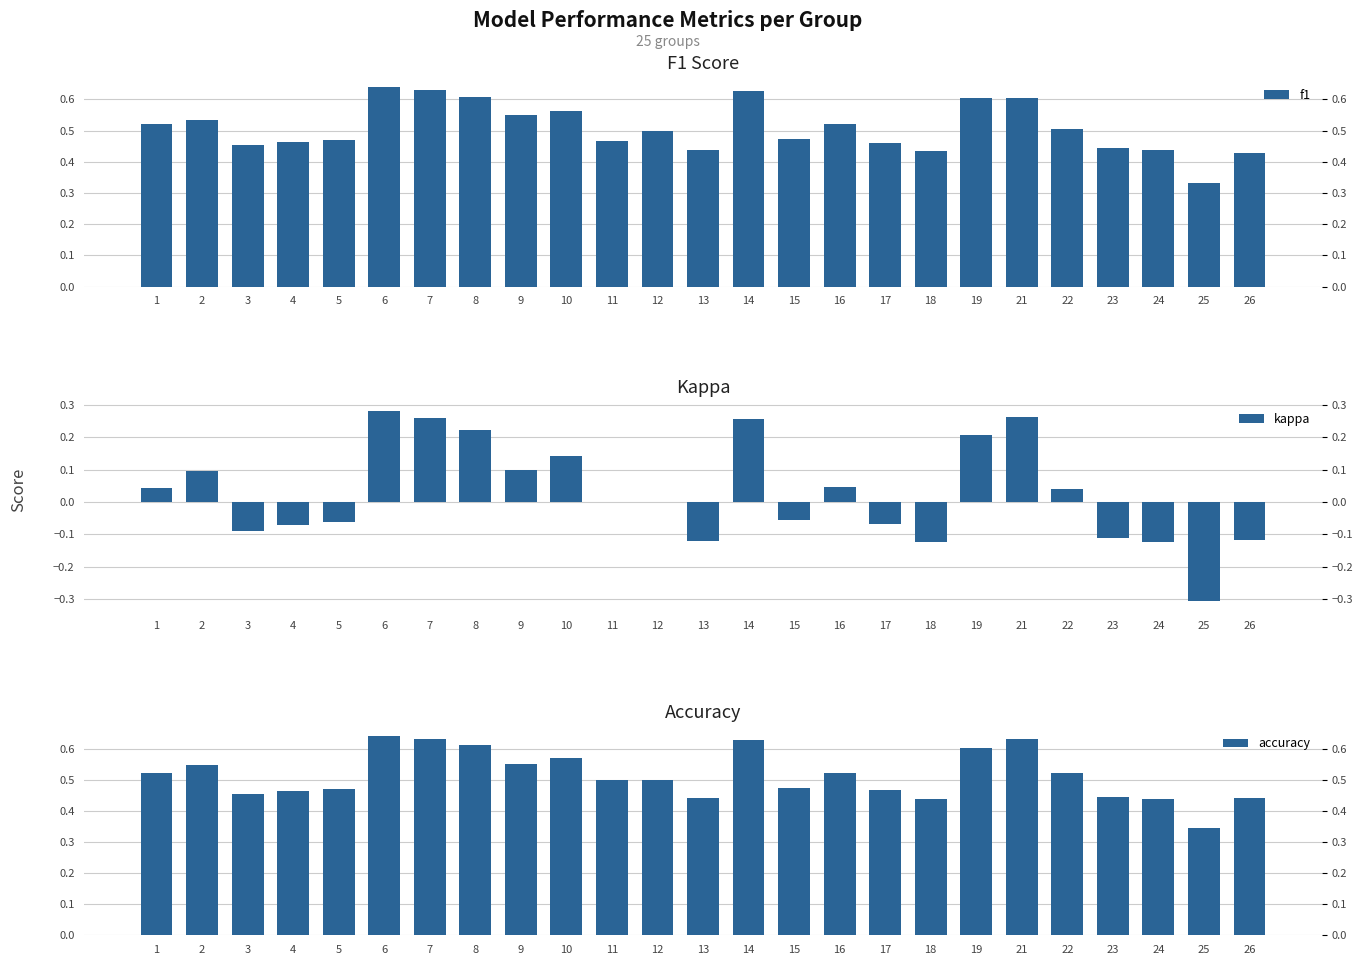

Is it true that f1 equals 0.8 at 10?

False